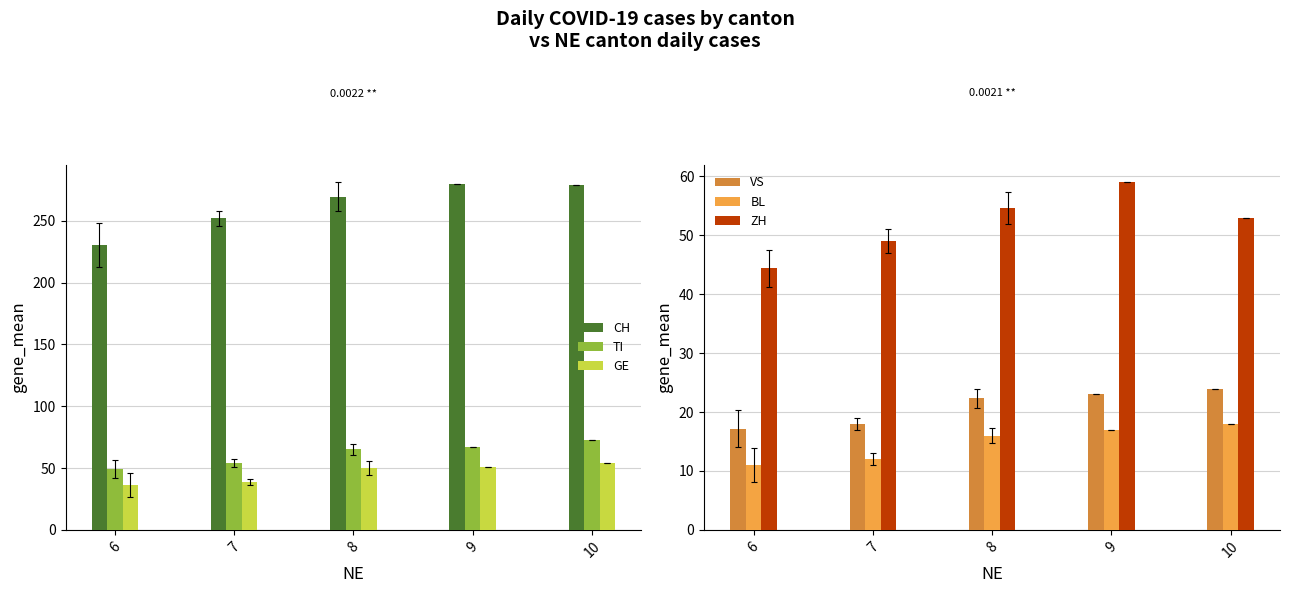

At how many categories does at least one series exceed 100?

5